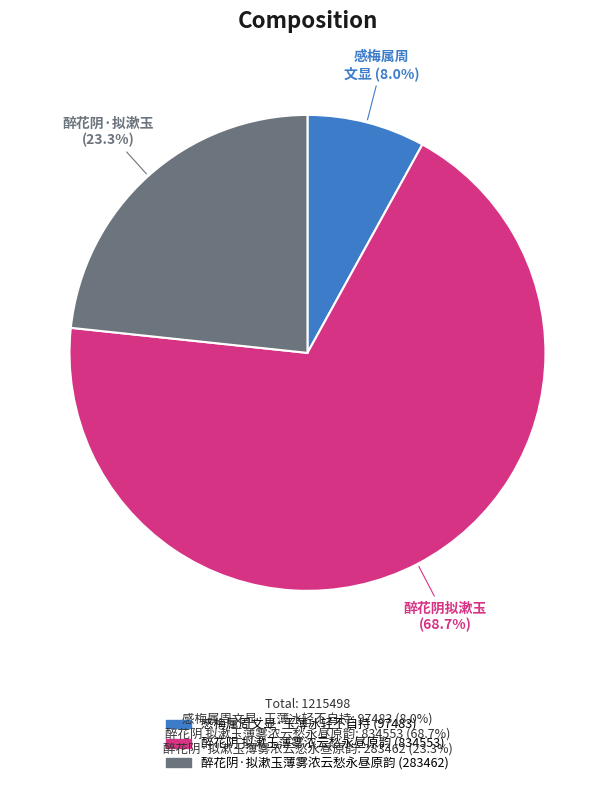

Rank the categories by value from highest to lowest.

醉花阴 拟漱玉薄雾浓云愁永昼原韵, 醉花阴·拟漱玉薄雾浓云愁永昼原韵, 感梅属周文显·玉薄冰轻不自持